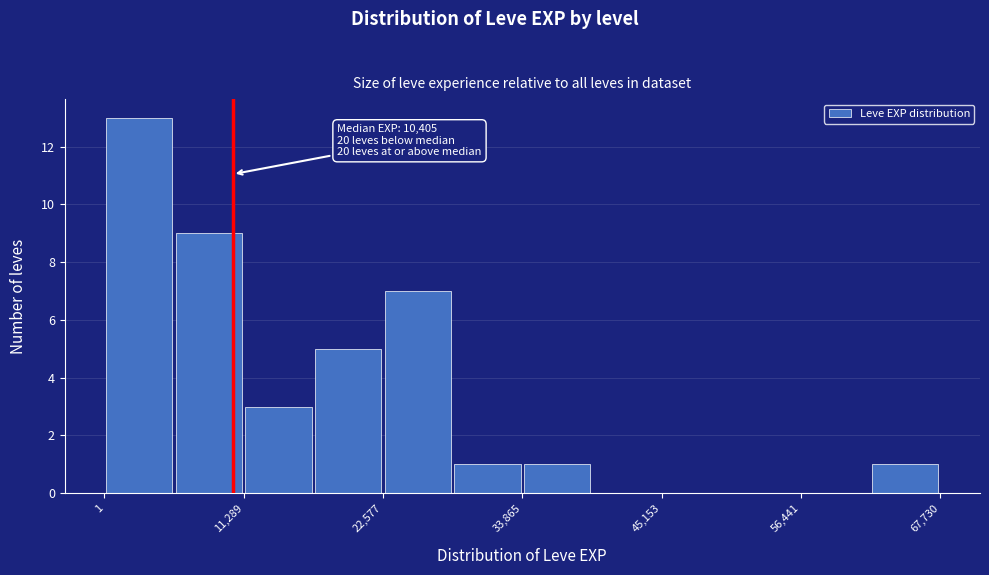

Read against the x-axis, roughly where is the centre of the tallest bar?

2000